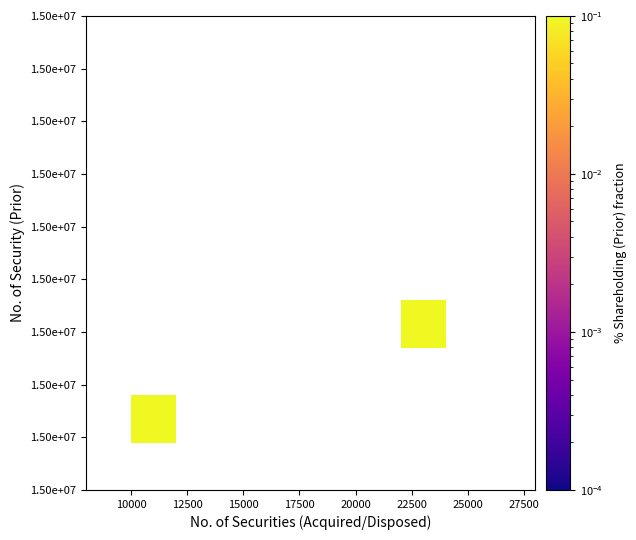

Which has a higher value, 15000 or 25000?

25000